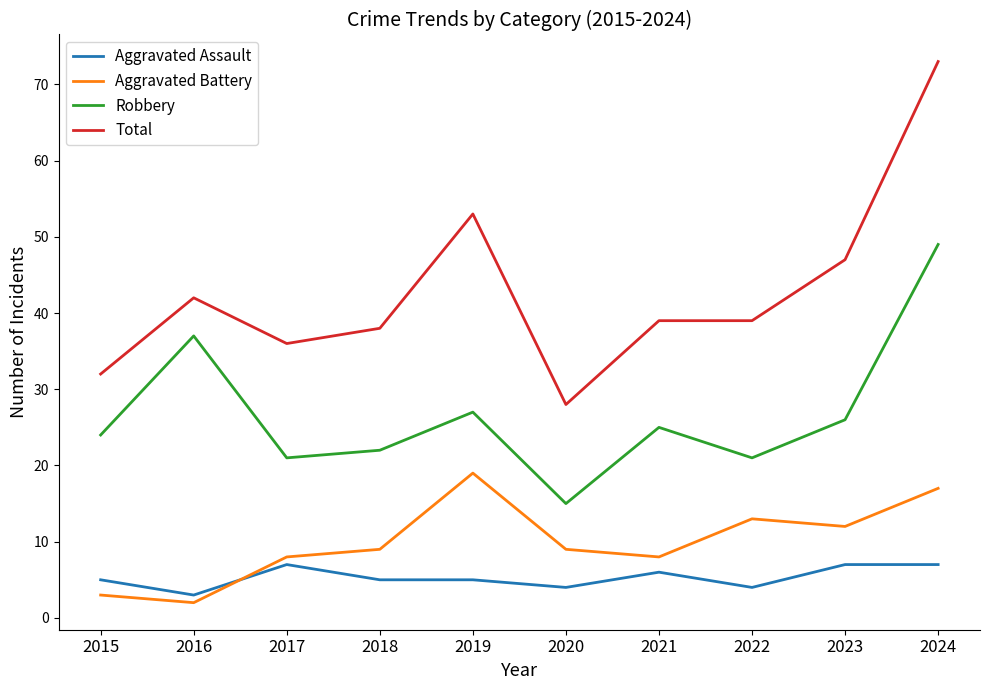

Read the Aggravated Assault value at 2023.

7